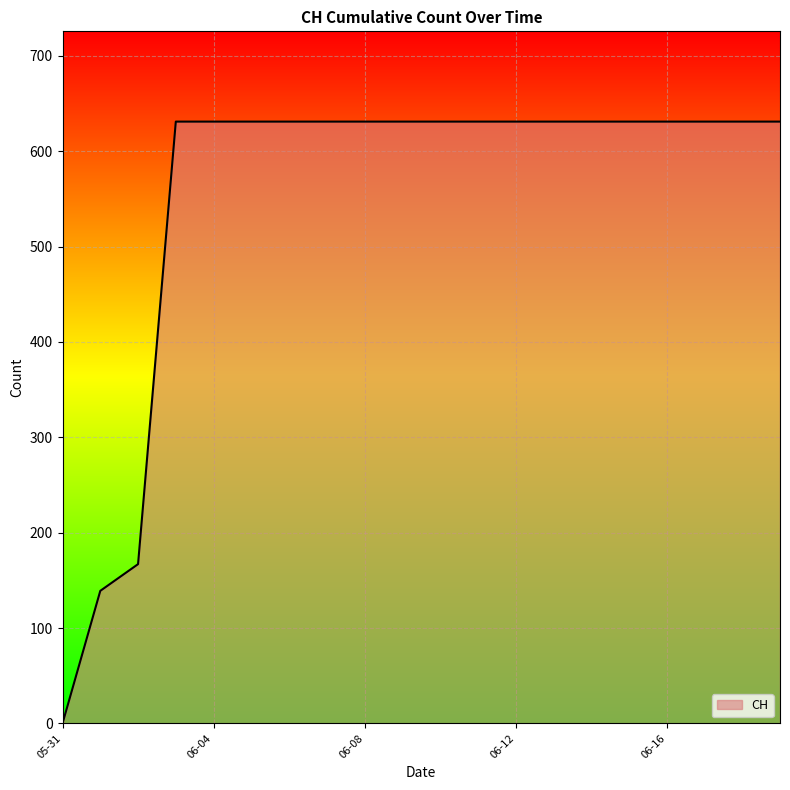

What is the difference between the maximum and minimum values?

631